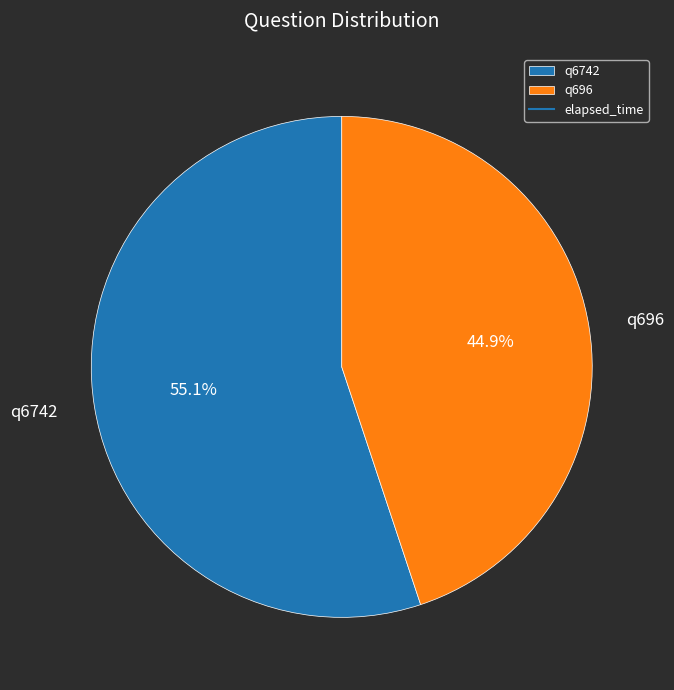

Rank the categories by value from highest to lowest.

q6742, q696